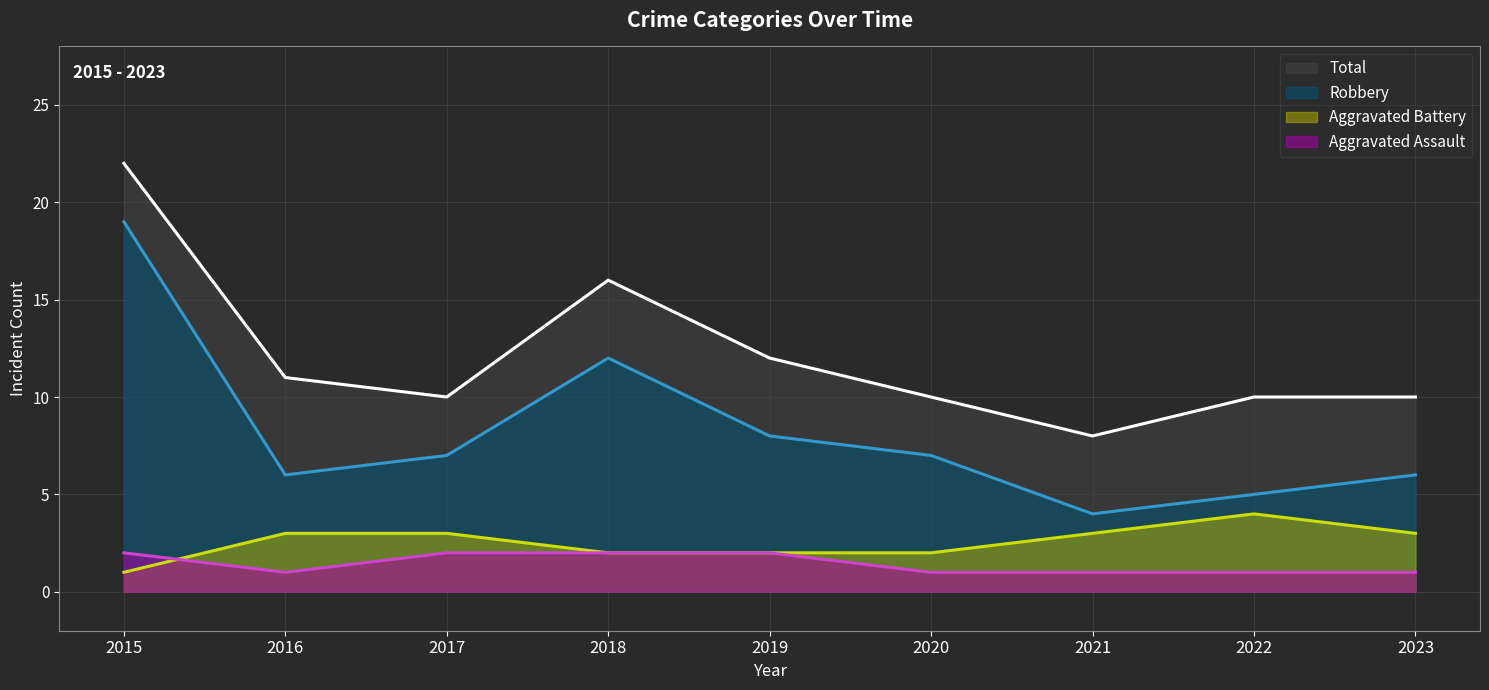

What are all the series names shown in the legend?

Total, Robbery, Aggravated Battery, Aggravated Assault